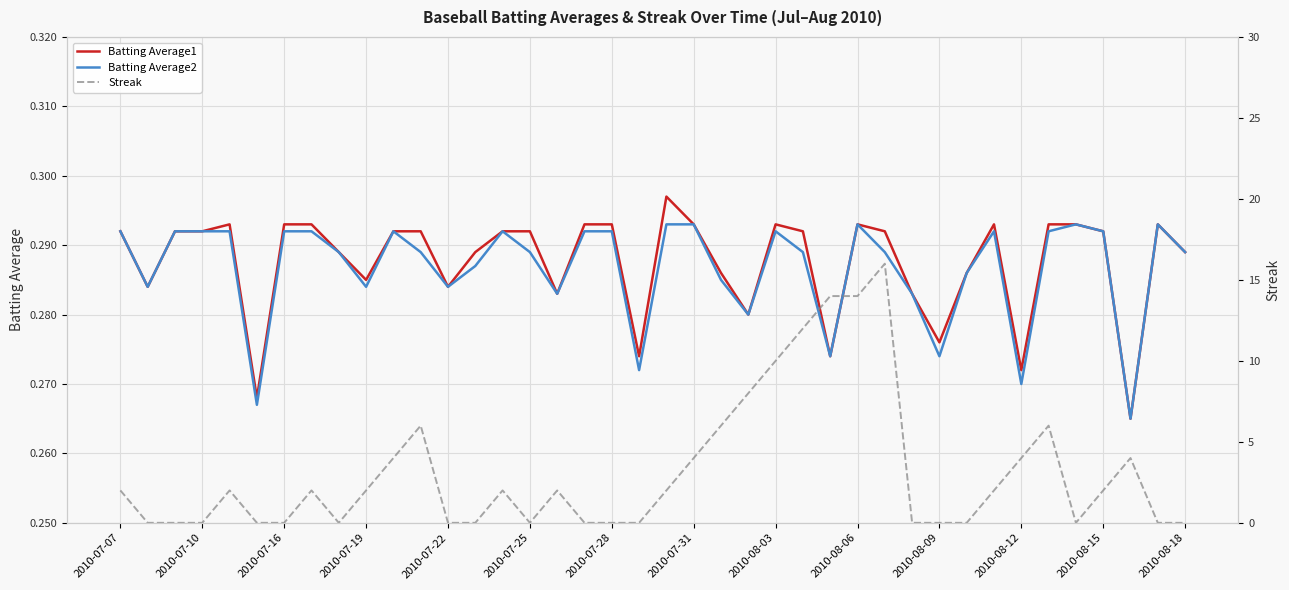

Reading left to right, extract all data points from this chart.

Batting Average1: 0.3	0.3	0.3	0.3	0.3	0.3	0.3	0.3	0.3	0.3	0.3	0.3	0.3	0.3	0.3	0.3	0.3	0.3	0.3	0.3	0.3	0.3	0.3	0.3	0.3	0.3	0.3	0.3	0.3	0.3	0.3	0.3	0.3	0.3	0.3	0.3	0.3	0.3	0.3	0.3
Batting Average2: 0.3	0.3	0.3	0.3	0.3	0.3	0.3	0.3	0.3	0.3	0.3	0.3	0.3	0.3	0.3	0.3	0.3	0.3	0.3	0.3	0.3	0.3	0.3	0.3	0.3	0.3	0.3	0.3	0.3	0.3	0.3	0.3	0.3	0.3	0.3	0.3	0.3	0.3	0.3	0.3
Streak: 2.0	0.0	0.0	0.0	2.0	0.0	0.0	2.0	0.0	2.0	4.0	6.0	0.0	0.0	2.0	0.0	2.0	0.0	0.0	0.0	2.0	4.0	6.0	8.0	10.0	12.0	14.0	14.0	16.0	0.0	0.0	0.0	2.0	4.0	6.0	0.0	2.0	4.0	0.0	0.0